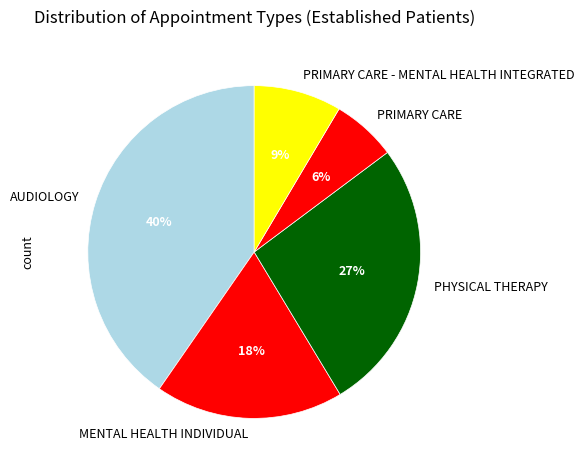

Is it true that PRIMARY CARE is 6% of the pie?

True